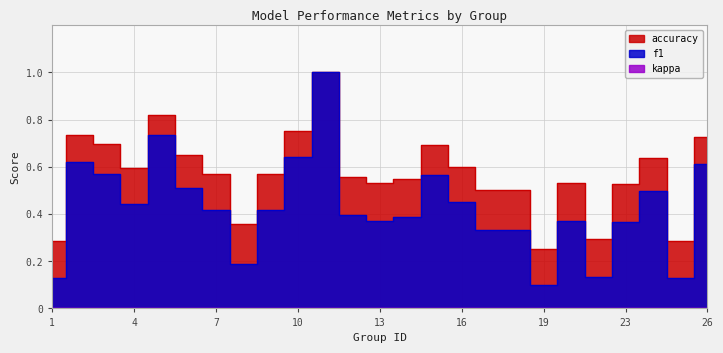

Does the chart display data point markers on the line(s)?

No